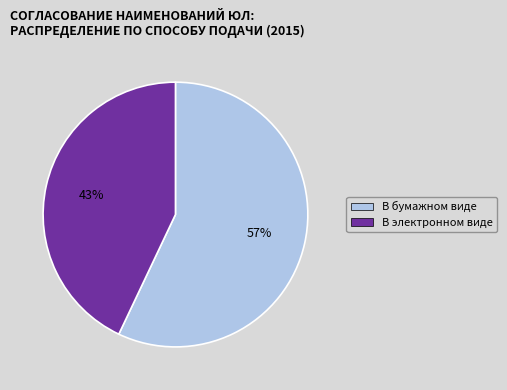

To the nearest percent, what percentage of the pie is В электронном виде?

43%